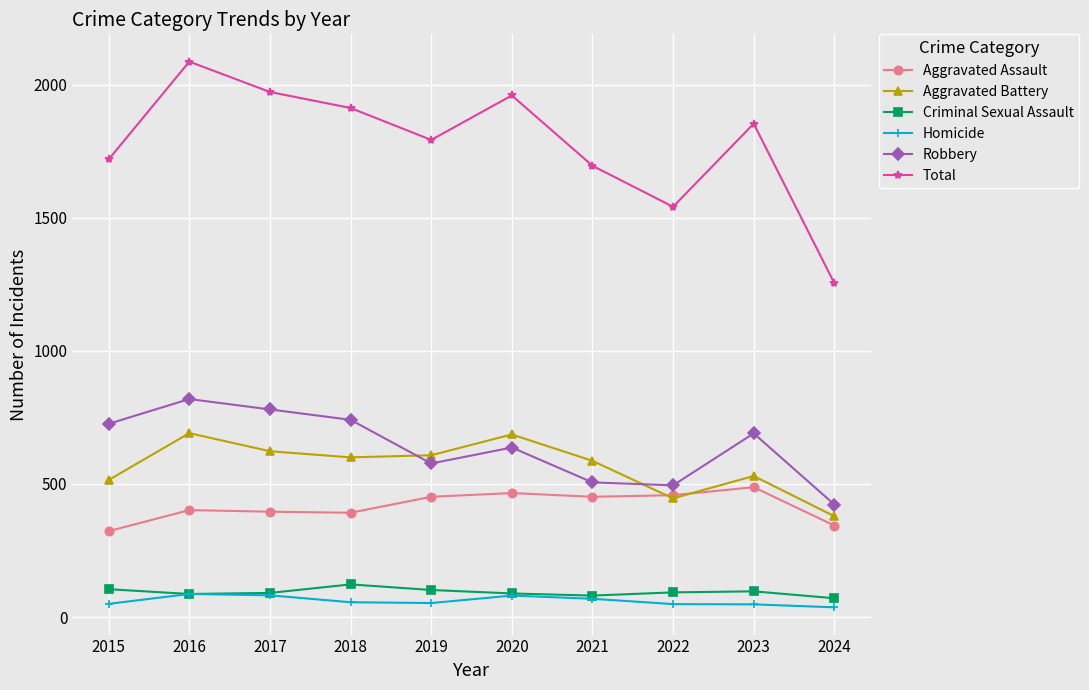

Which series has the widest spread of values?

Total